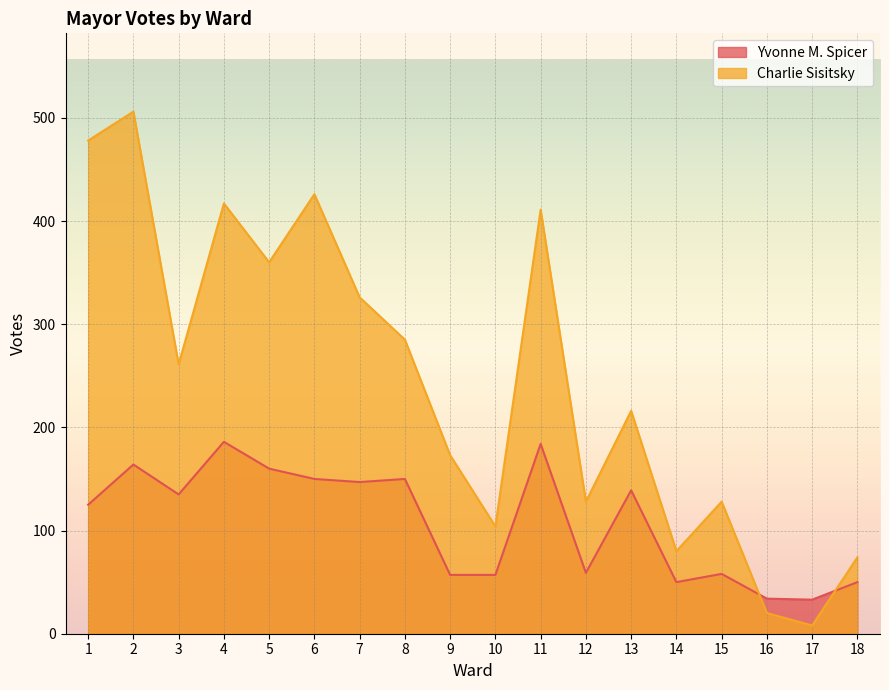

Is it true that Charlie Sisitsky equals 140 at 3?

False